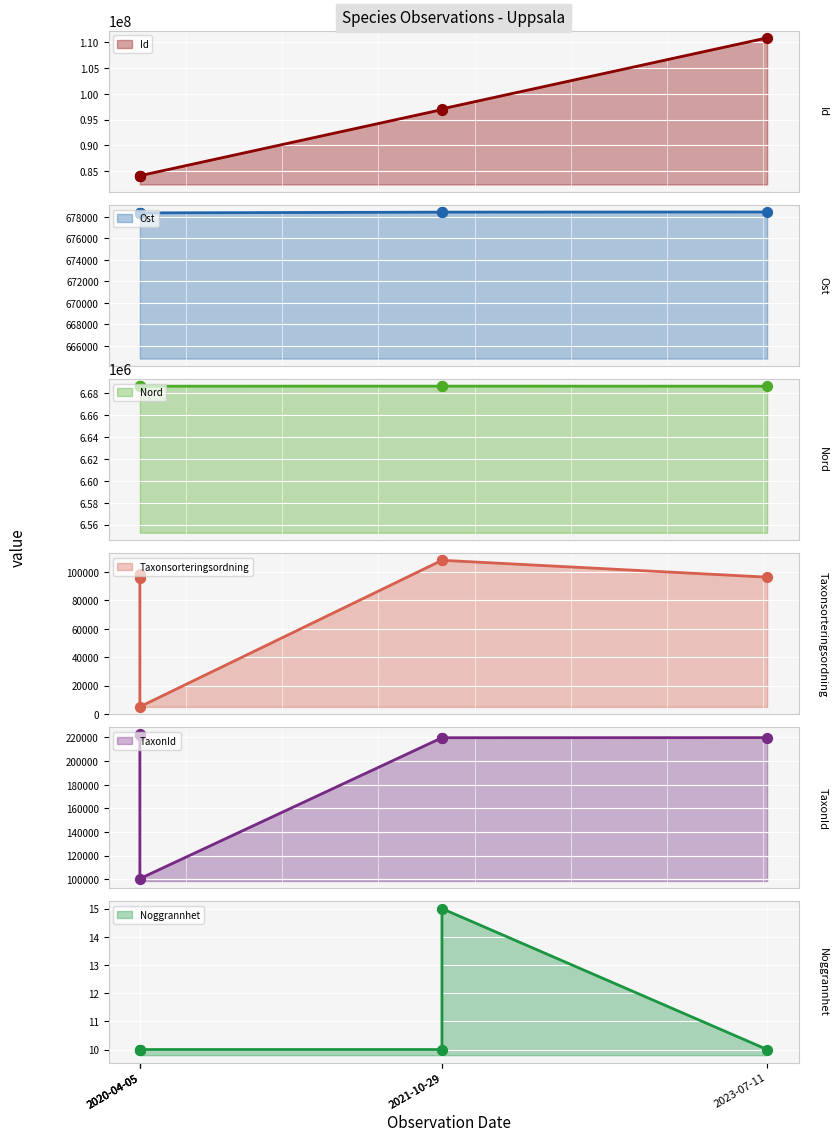

Which series contains the lowest Y value?

Noggrannhet